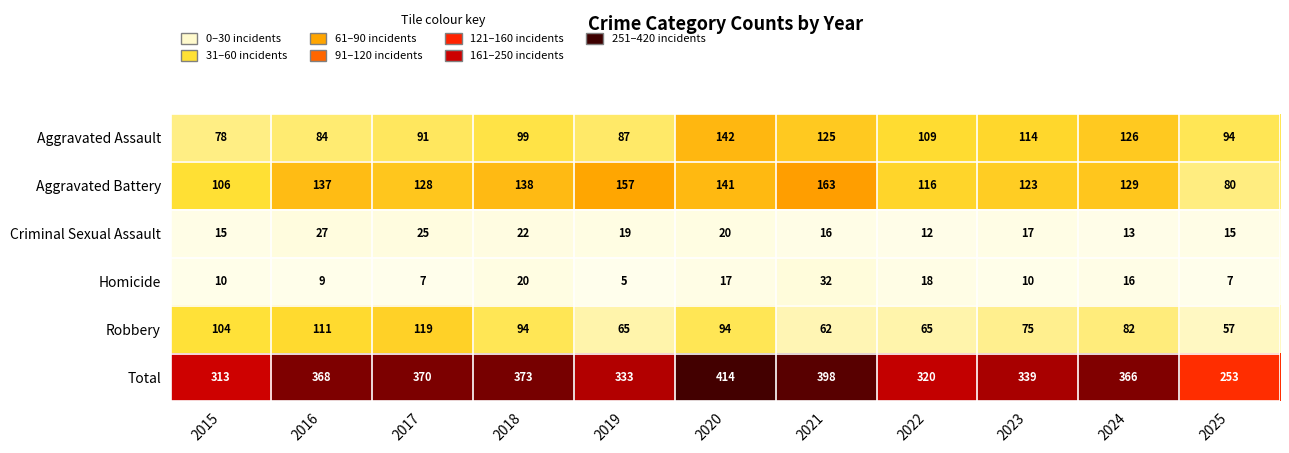

What is the maximum value shown in the chart?

414